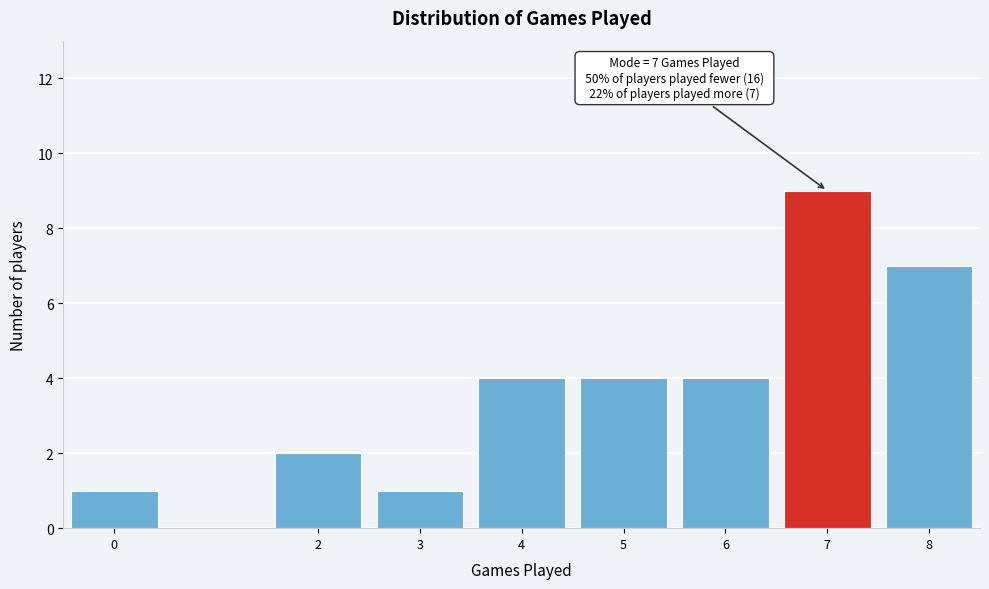

Over which range of the x-axis is the bar tallest?

6.5 to 7.5